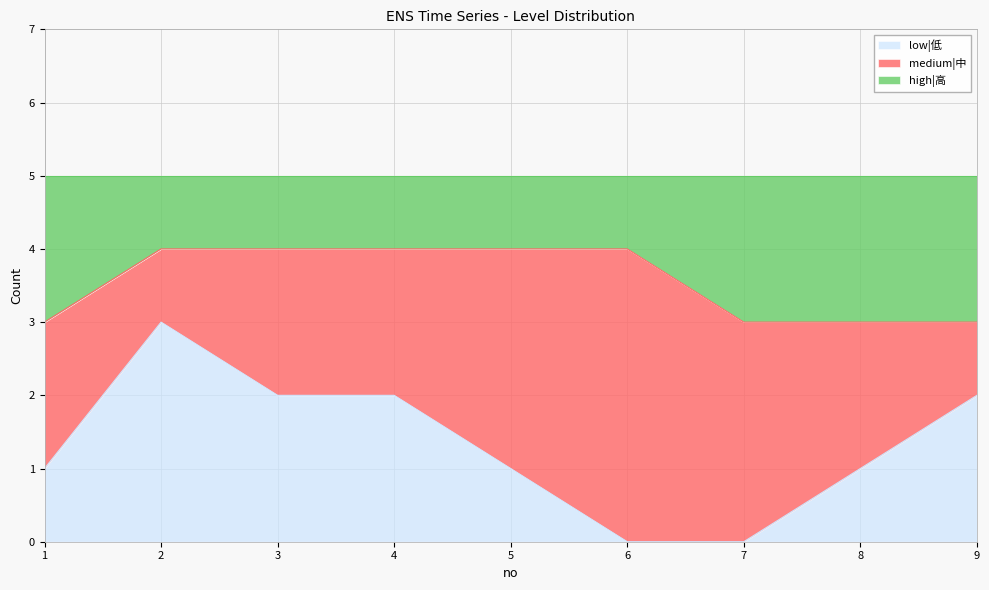

The low|低 series shows -2 at 7. True or false?

False